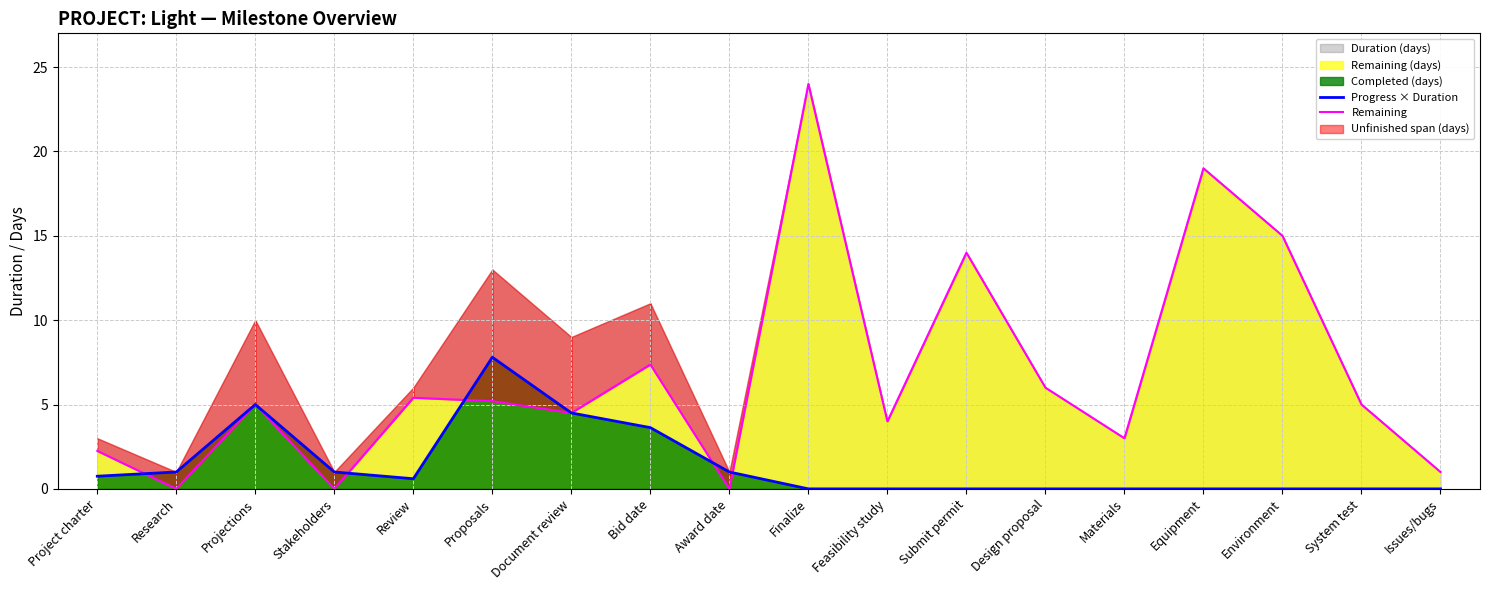

What is the difference between the second highest and second lowest values in the Progress × Duration series?

5.0